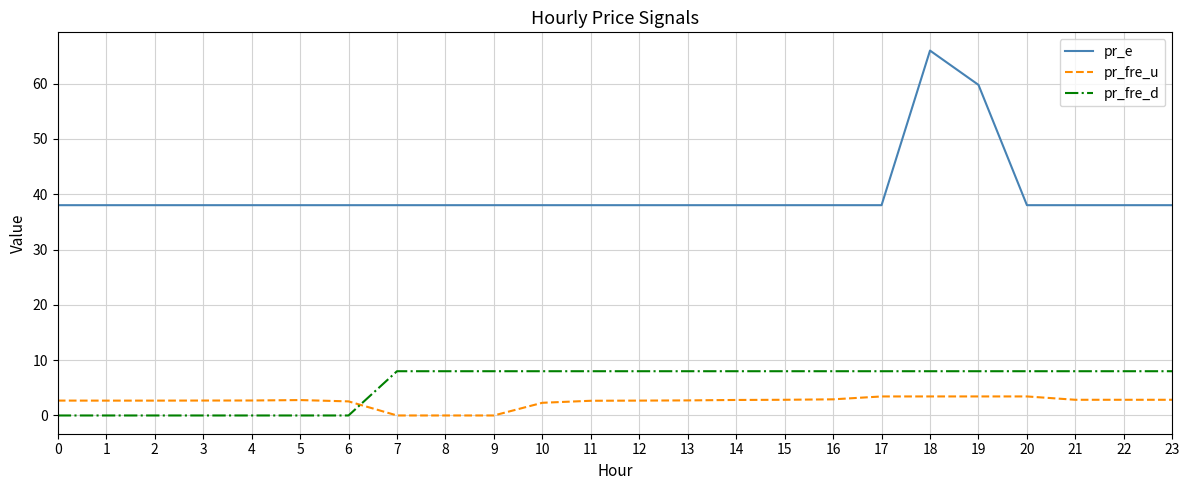

What is the average value of the pr_e series?

40.1